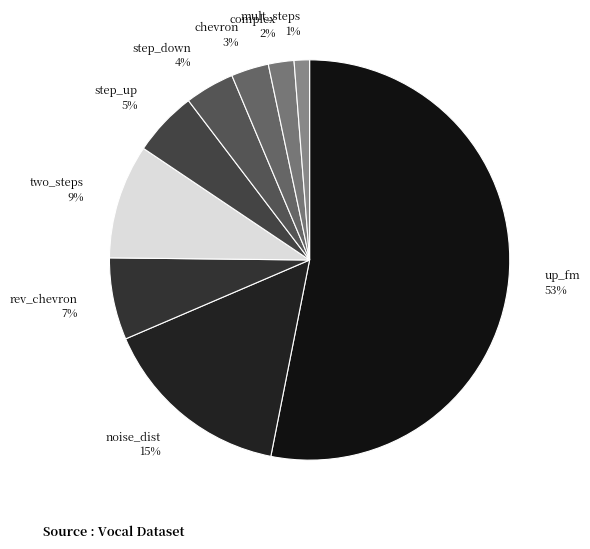

Which slice represents more than half of the pie?

up_fm